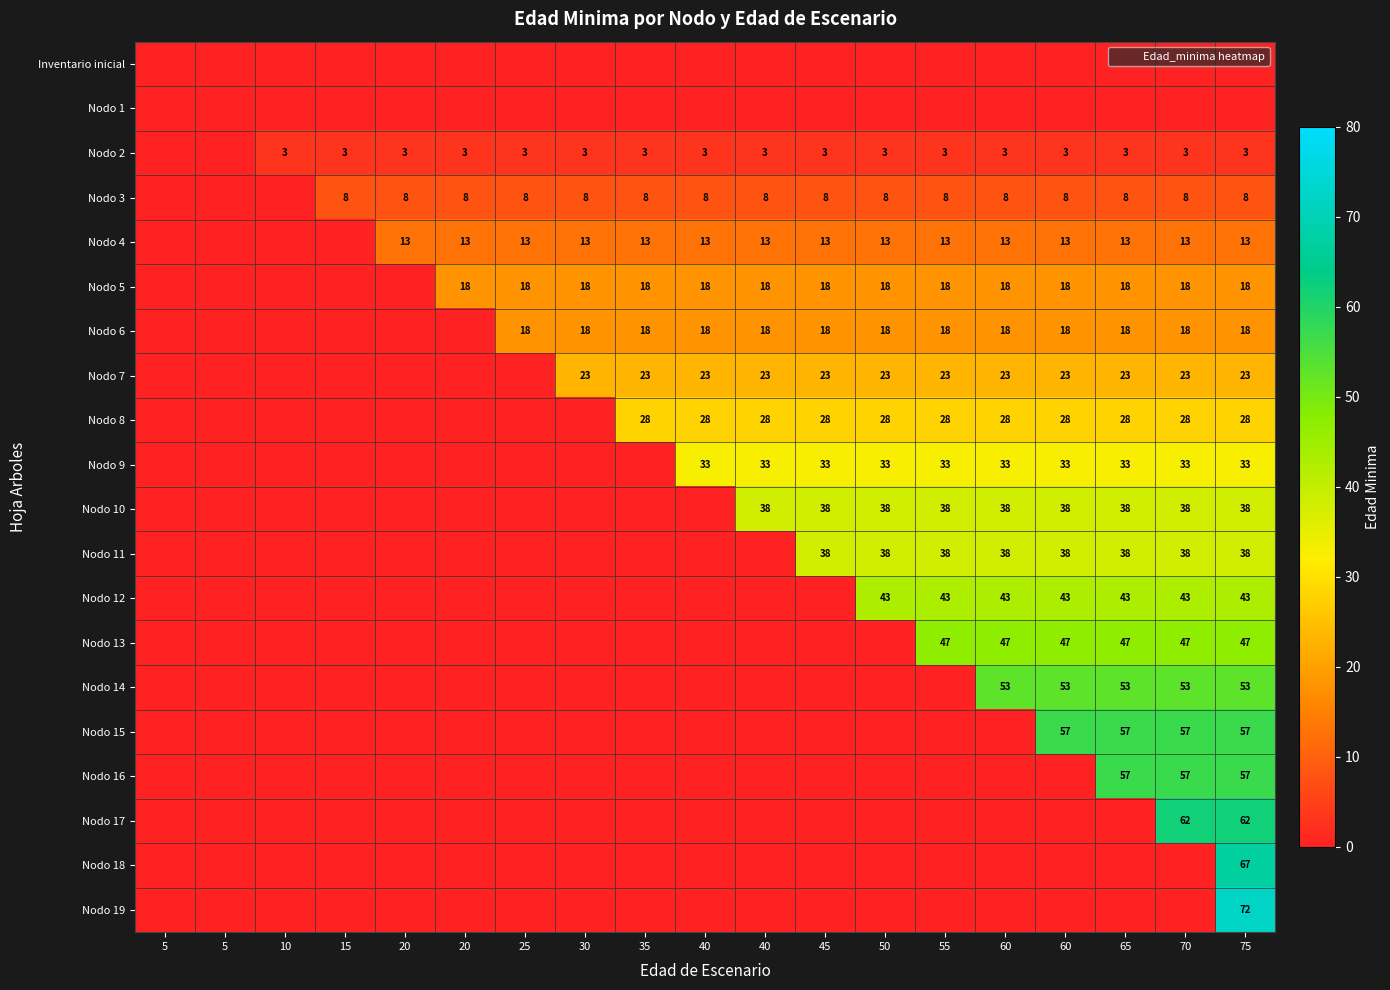

Which series has the largest range (max minus min)?

Nodo 19